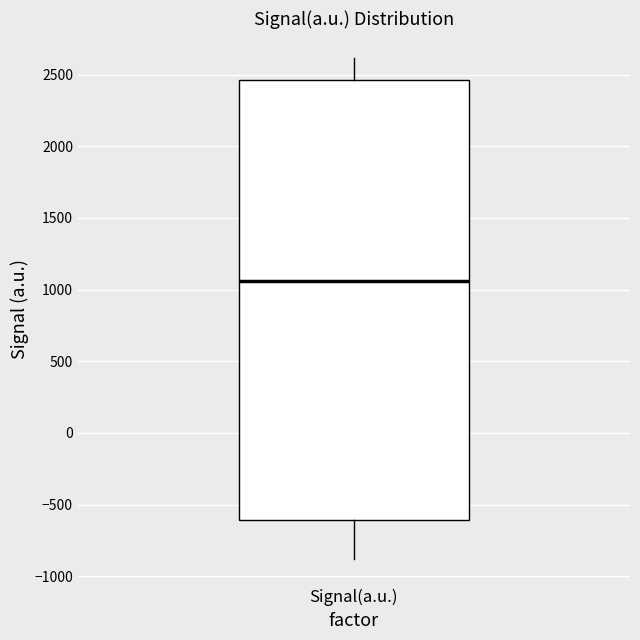

Where is the lower edge of the box for Signal(a.u.) on the y-axis? The values are not printed on the chart, so give them approximately, as read against the axis.

-600